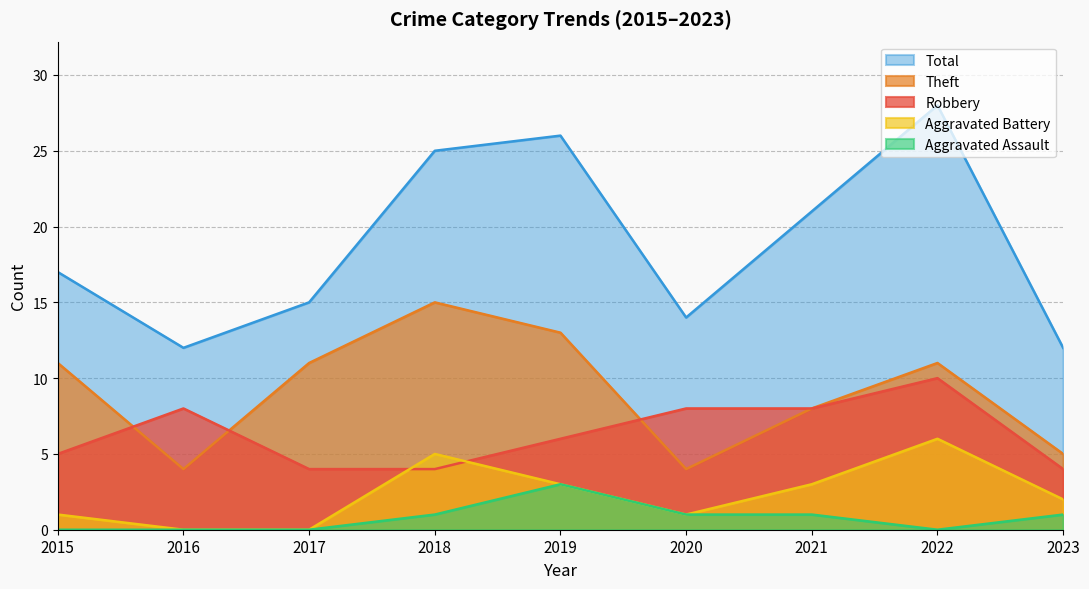

Where is the first local minimum for Aggravated Assault?

2022